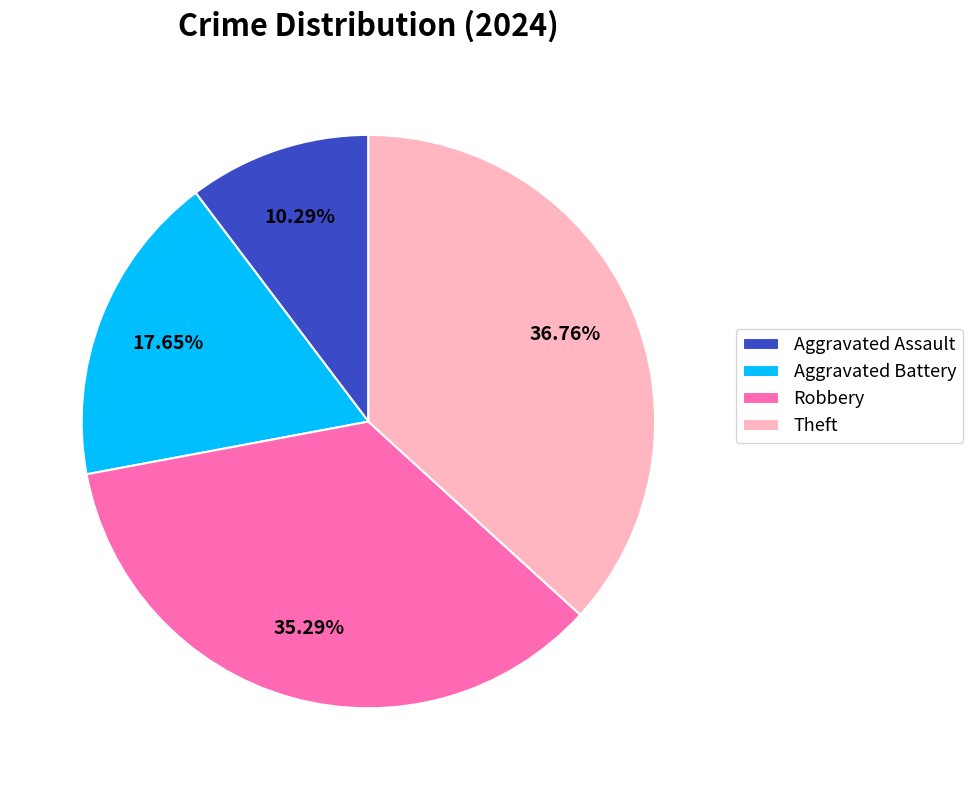

True or false: Aggravated Battery accounts for 31% of the total.

False